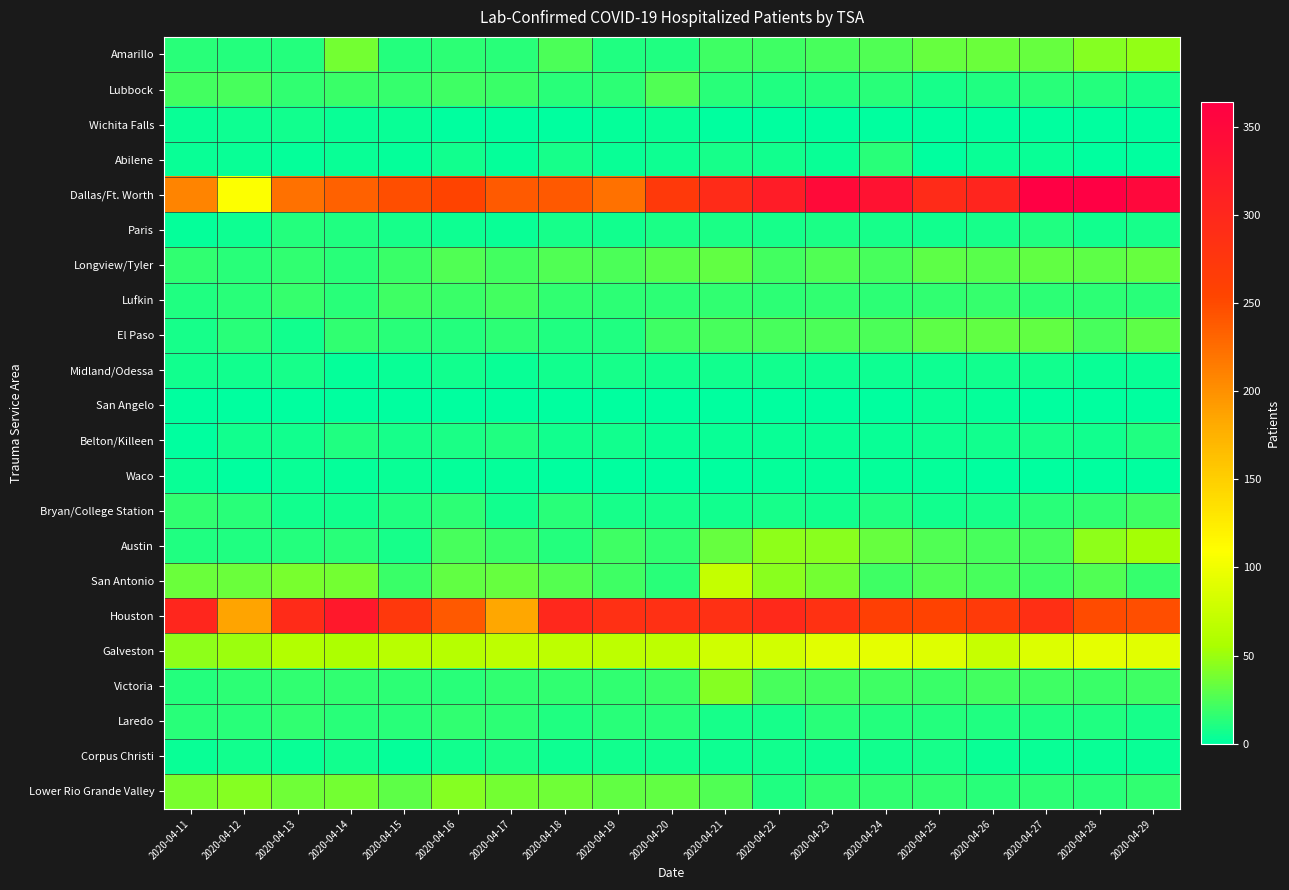

How many categories are shown in the chart?

19